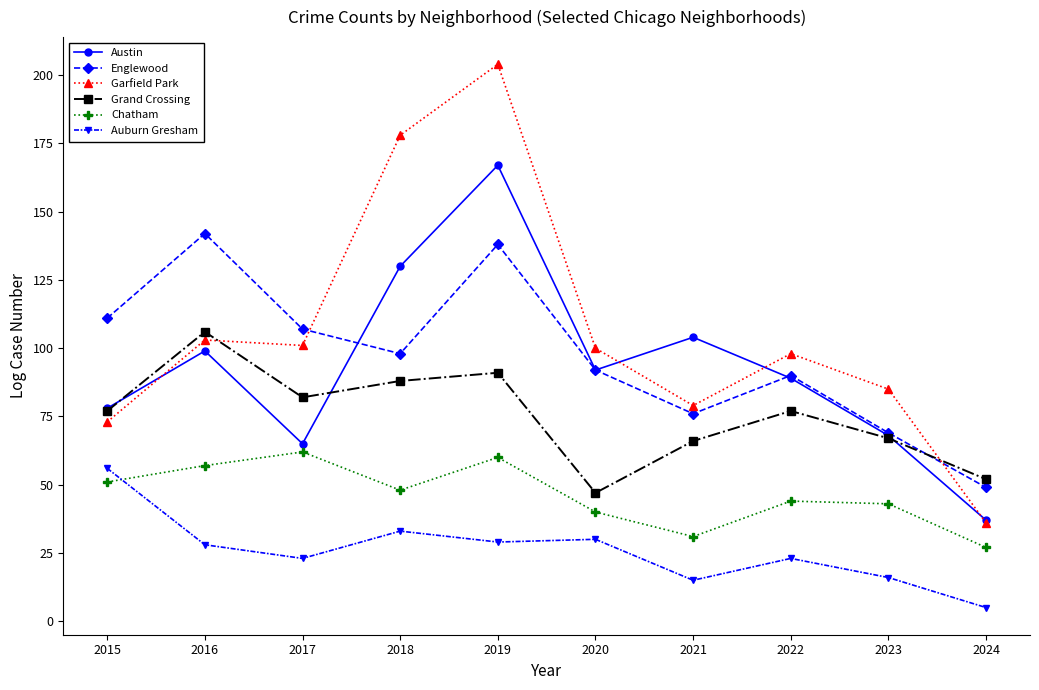

What is the average value of the Englewood series?

97